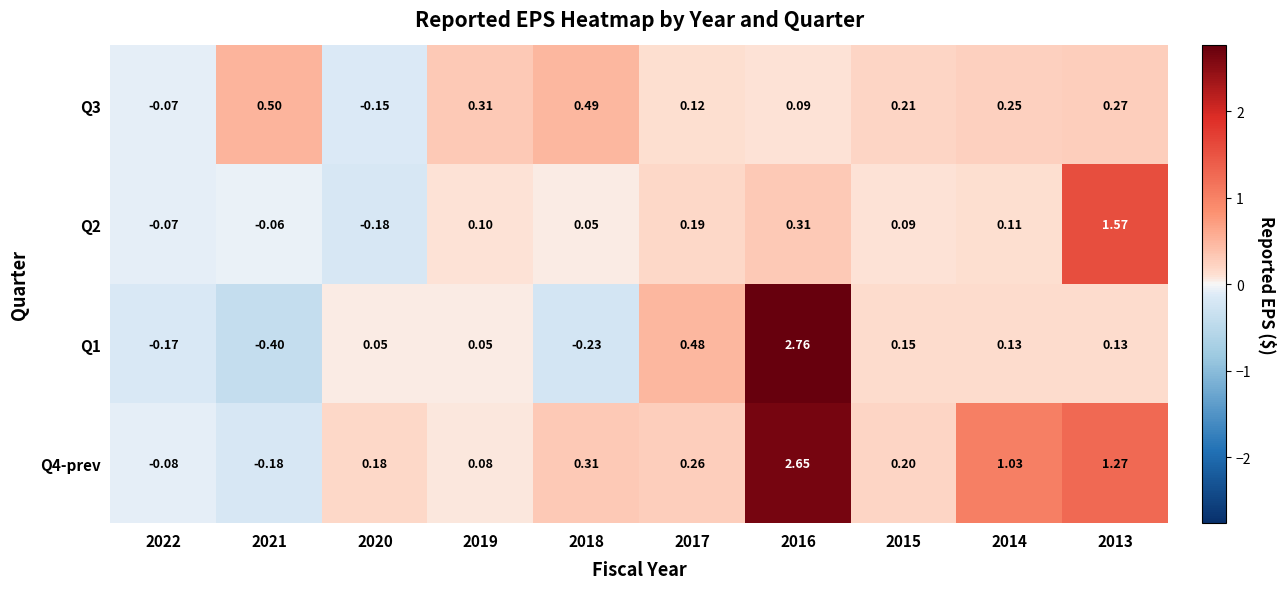

Is the value of Q2 at 2016 greater than the value of Q1 at 2013?

Yes